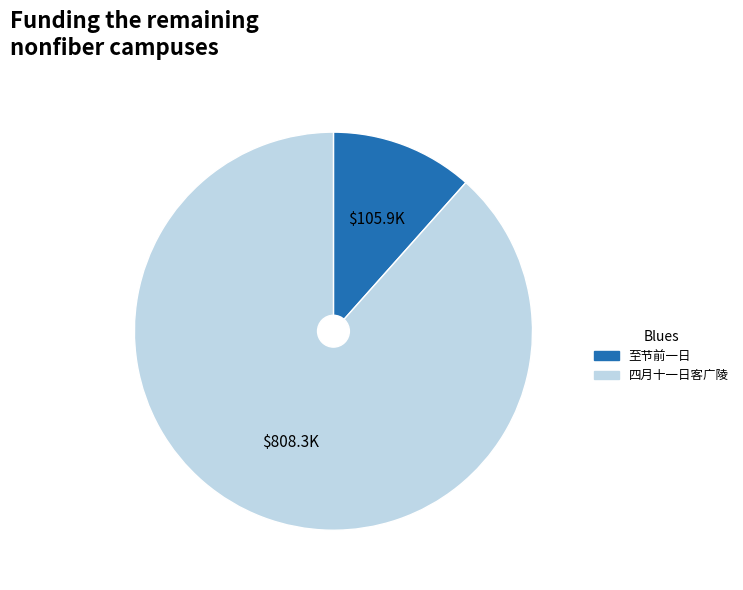

Does any single category account for the majority?

Yes